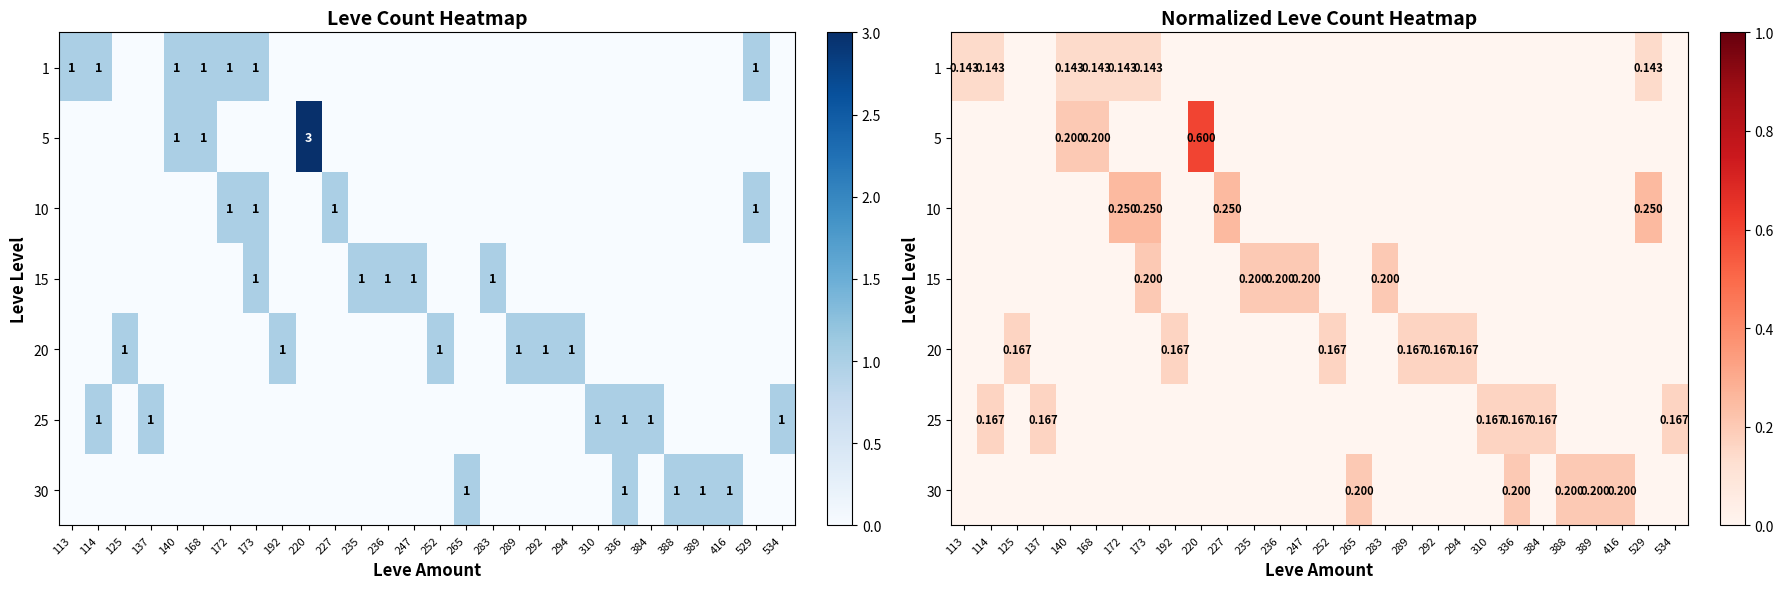

Between 125 and 389, which is larger?

125